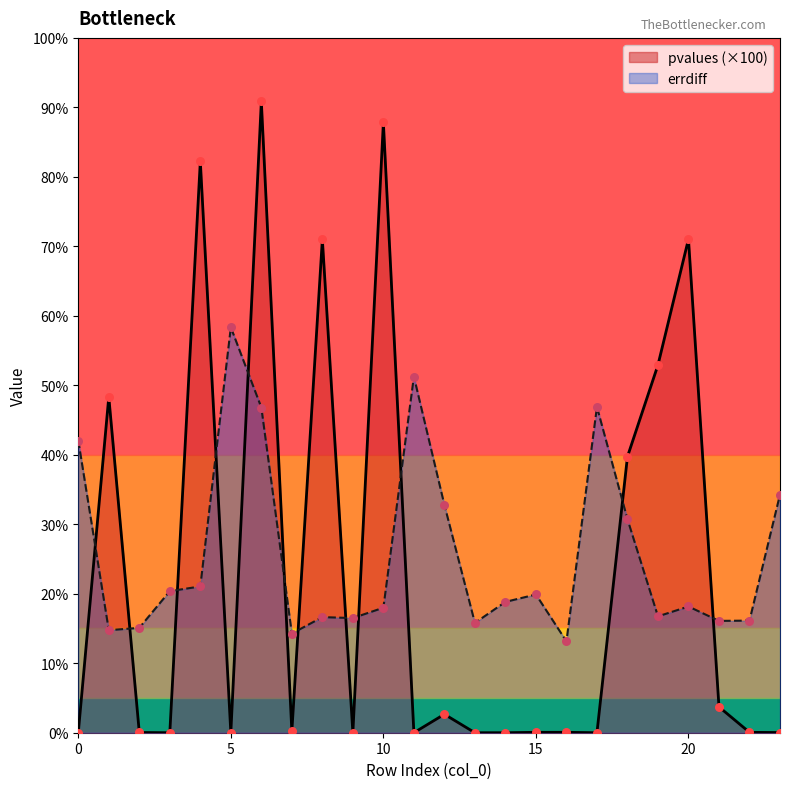

What are all the series names shown in the legend?

pvalues (×100), errdiff